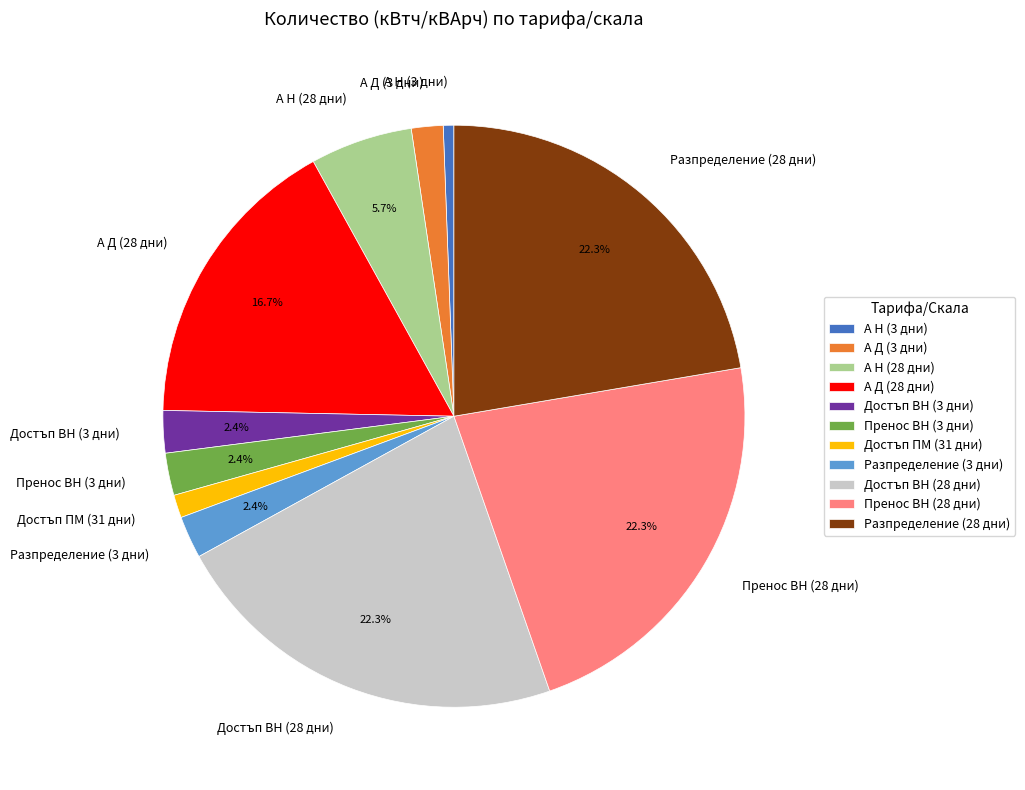

Is Достъп ВН (3 дни) the majority of the pie?

No